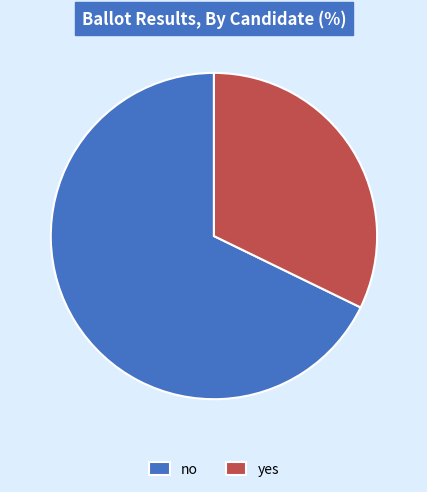

How many slices are in this pie chart?

2